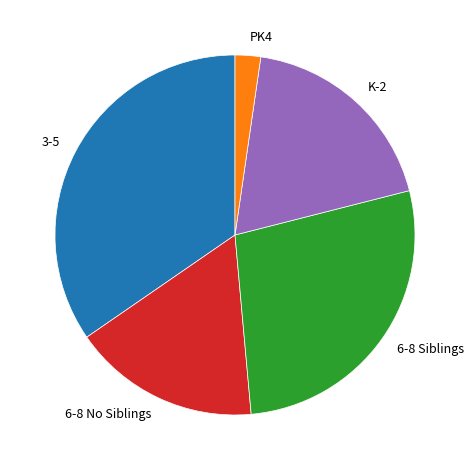

True or false: K-2 accounts for 19% of the total.

True